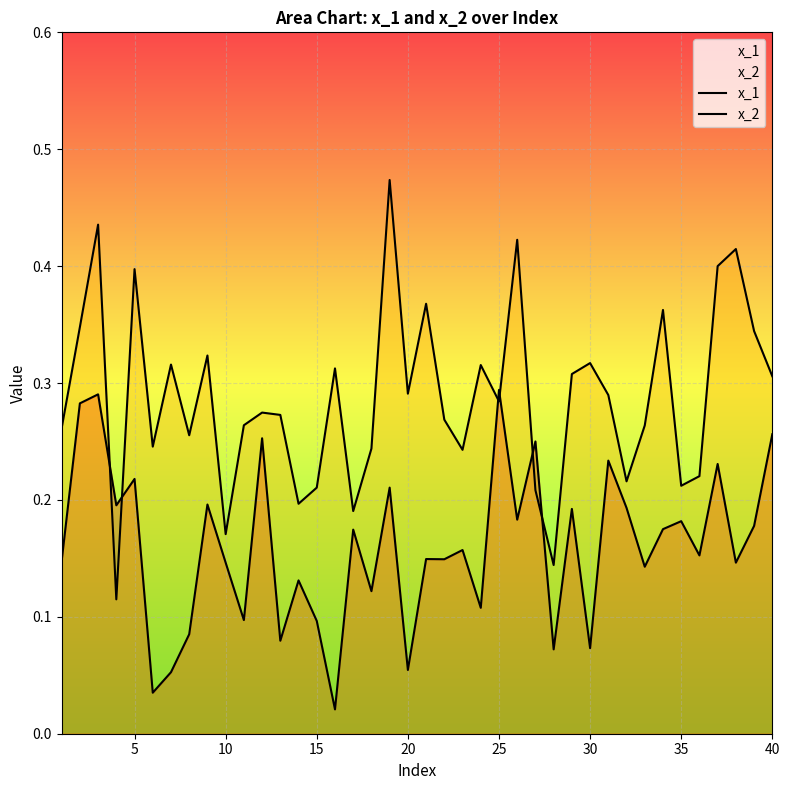

In x_1, how many points are higher than both neighbors (excluding endpoints)?

15